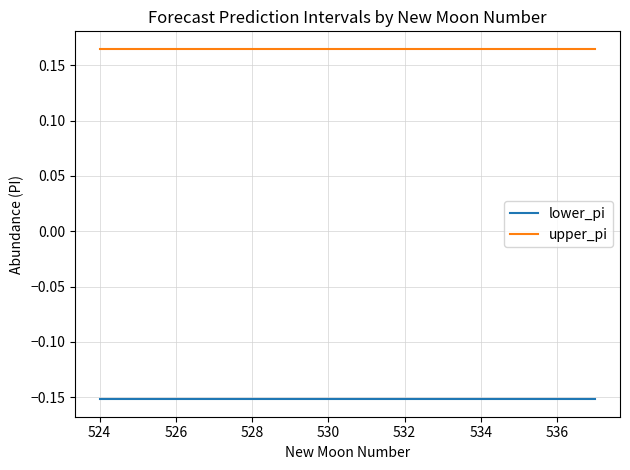

Which series has the largest total across all categories?

upper_pi